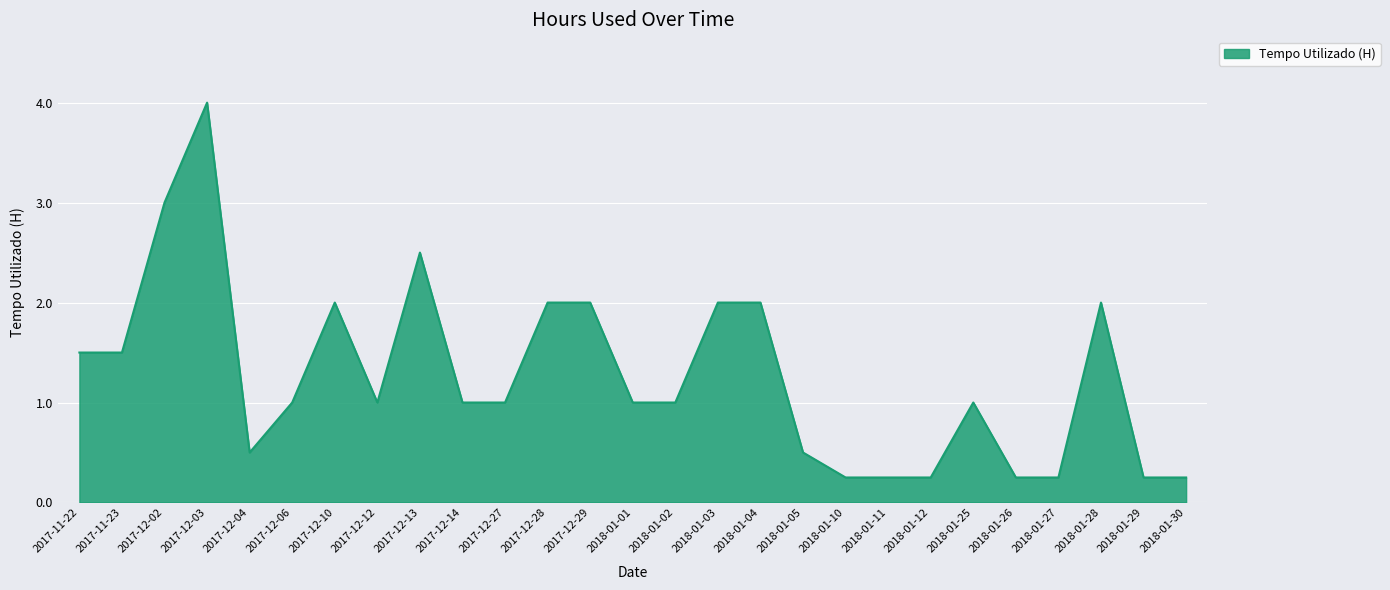

At which category does the chart reach its peak across all series?

2017-12-03